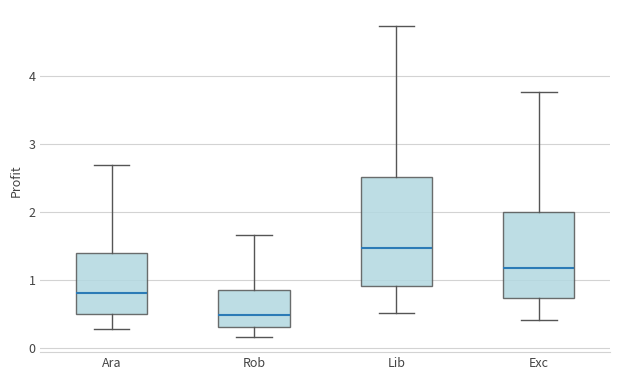

Reading left to right, transcribe this box plot: for each box, give where its median line is, the range the box spans, and where its two whiskers end, as read against the y-axis. The values are not printed on the chart, so give them approximately, as read against the axis.

Ara: median 0.8, box 0.5 to 1.4, whiskers 0.3 to 2.7
Rob: median 0.5, box 0.3 to 0.8, whiskers 0.2 to 1.6
Lib: median 1.5, box 0.9 to 2.5, whiskers 0.5 to 4.7
Exc: median 1.2, box 0.7 to 2.0, whiskers 0.4 to 3.8